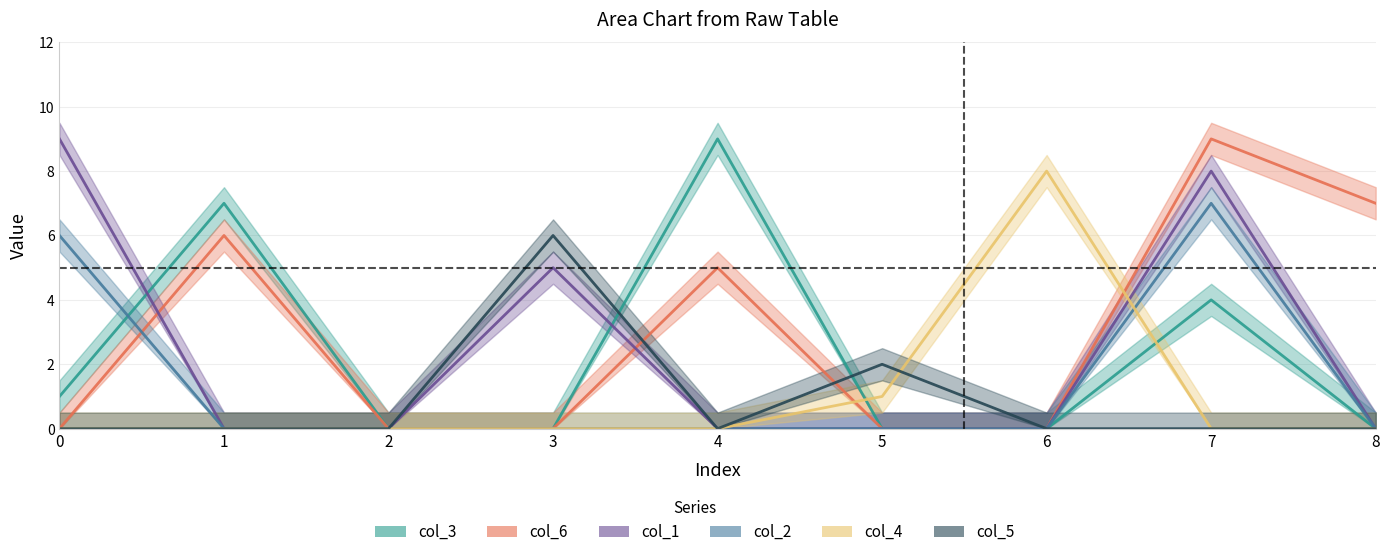

The col_5 series shows 0 at 7. True or false?

True